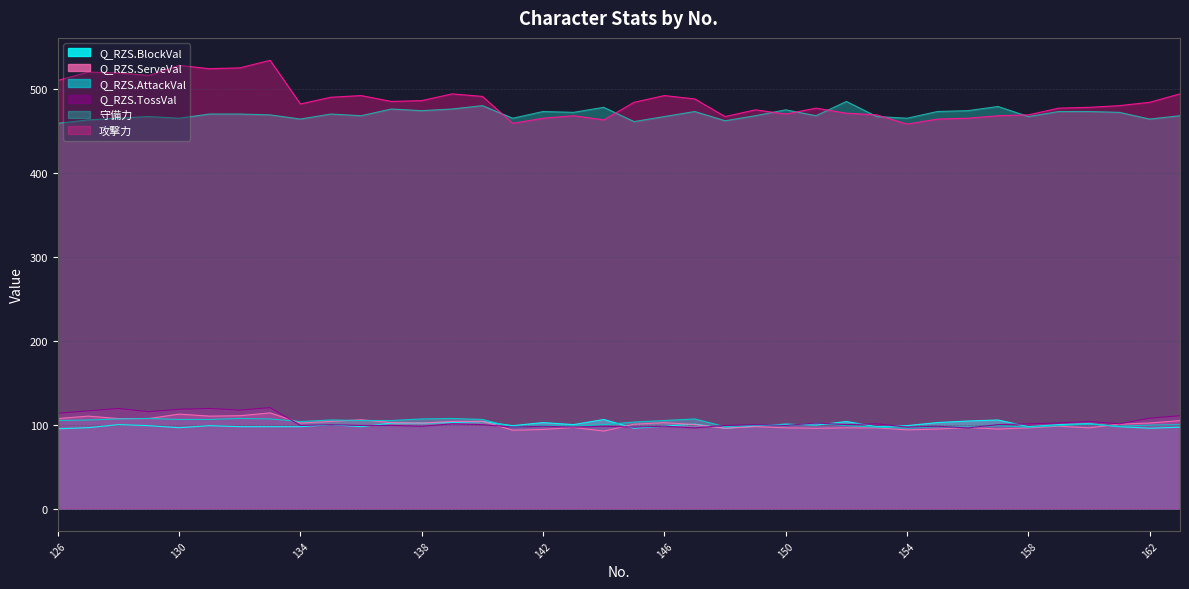

What is the lowest value of the Q_RZS.AttackVal series?

95.7